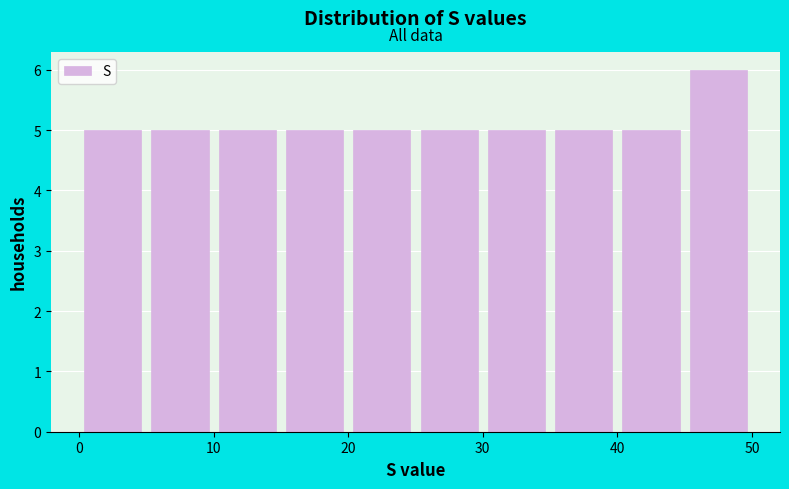

How tall is the bar that spans 40 to 45 on the x-axis? The values are not printed on the chart, so give them approximately, as read against the axis.

5